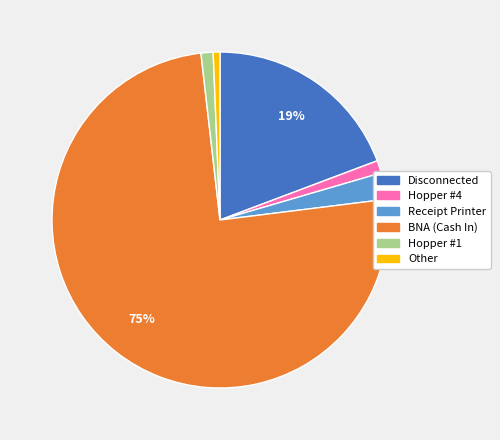

Does any single category account for the majority?

Yes